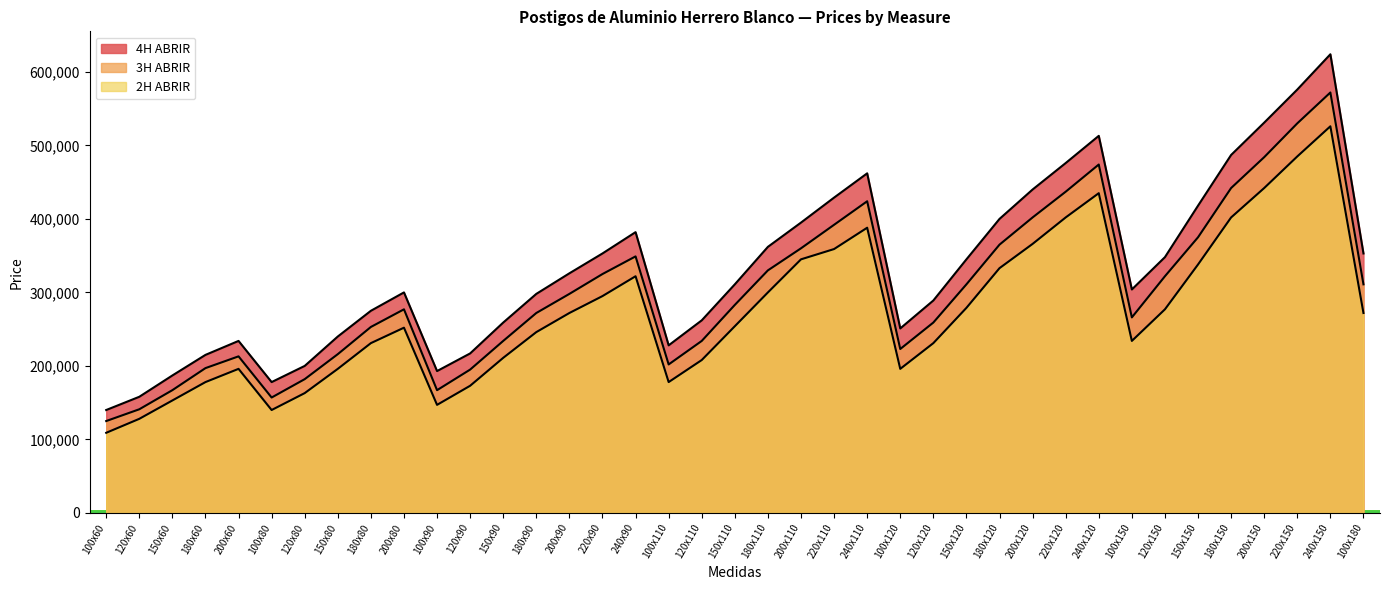

What is the difference between the maximum and minimum values in the 2H ABRIR series?

417000